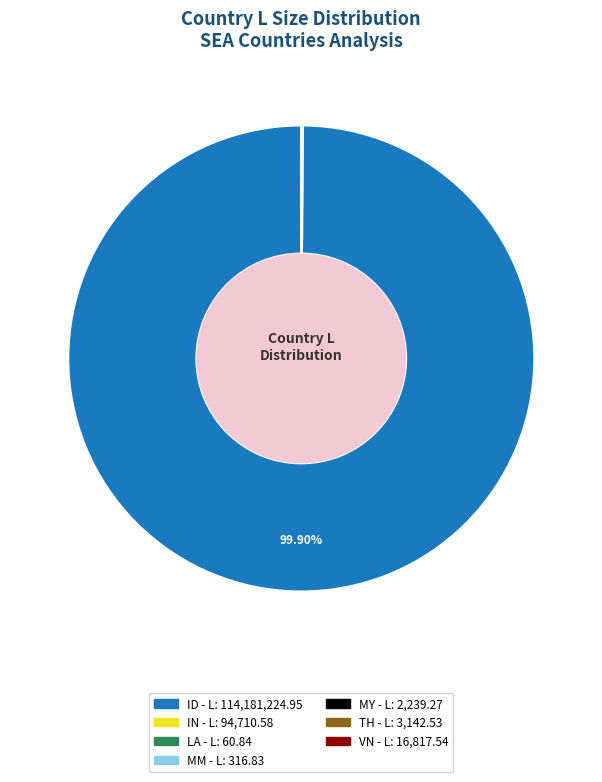

Which category accounts for the majority?

ID